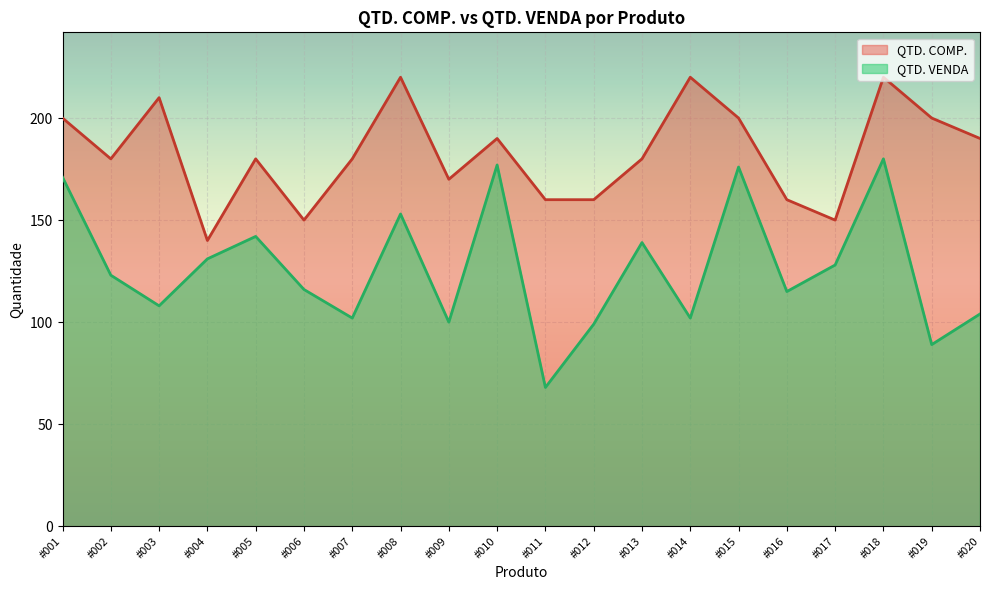

Which series has the largest total across all categories?

QTD. COMP.